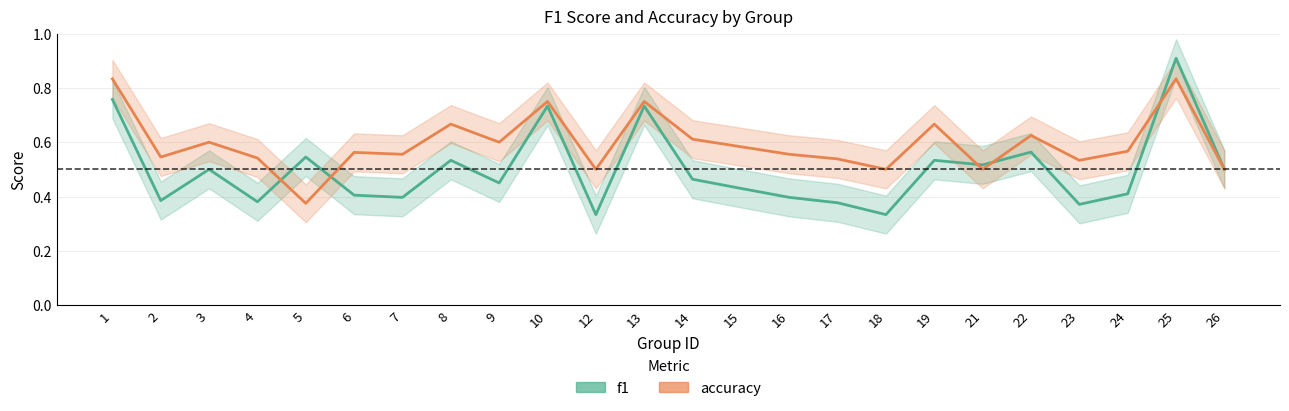

What is the minimum value shown in the chart?

0.3